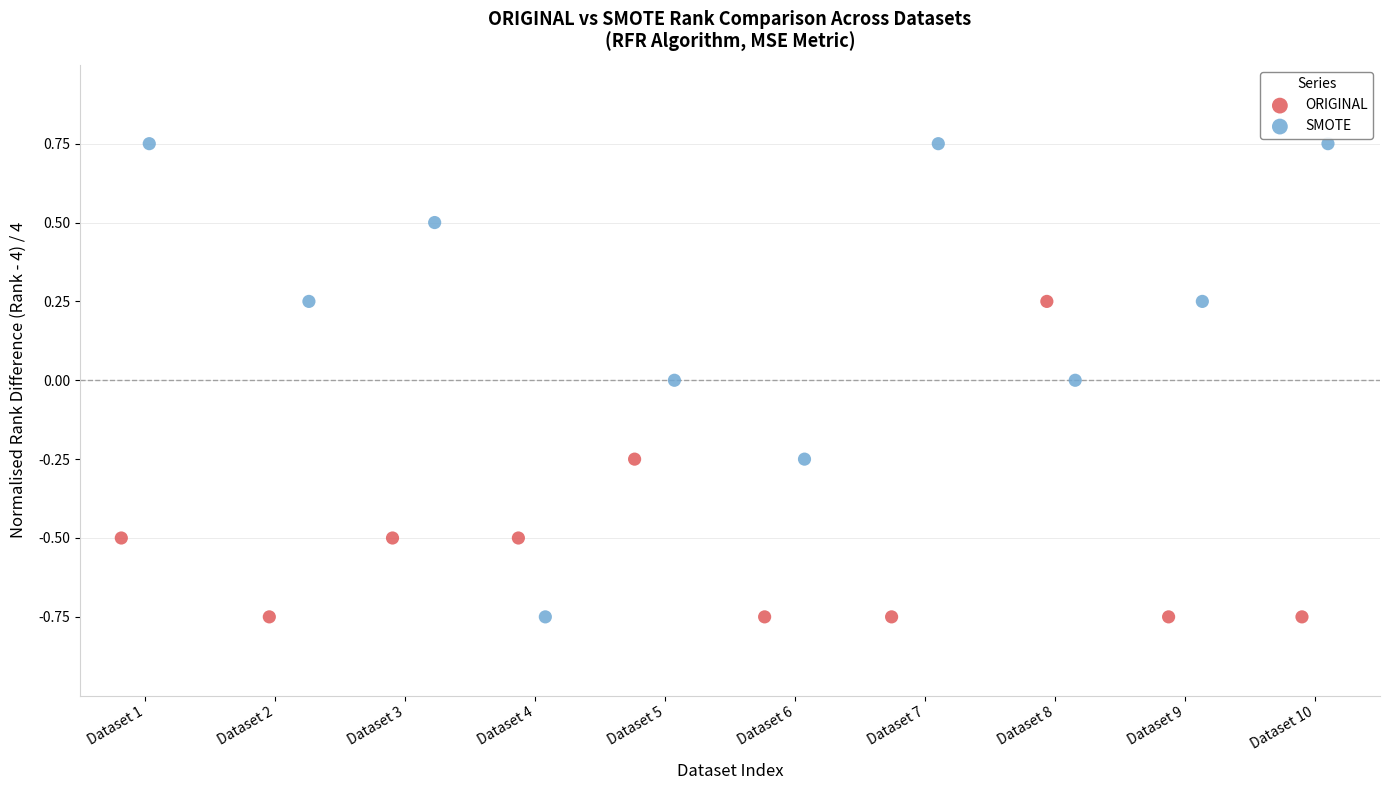

Which series has the widest spread of Y values?

SMOTE